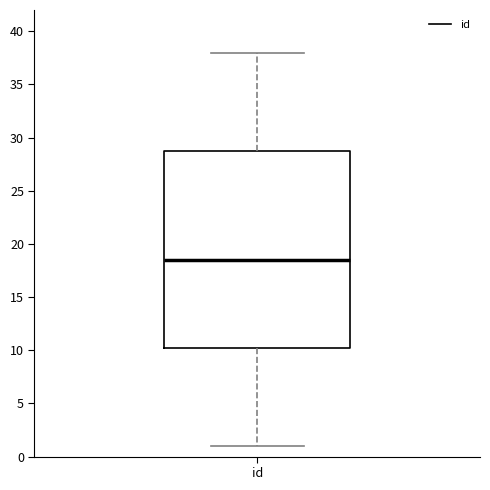

Transcribe this box plot: give where the median line is, the range the box spans, and where the two whiskers end, as read against the y-axis. The values are not printed on the chart, so give them approximately, as read against the axis.

median 18.5, box 10.5 to 29.0, whiskers 1.0 to 38.0